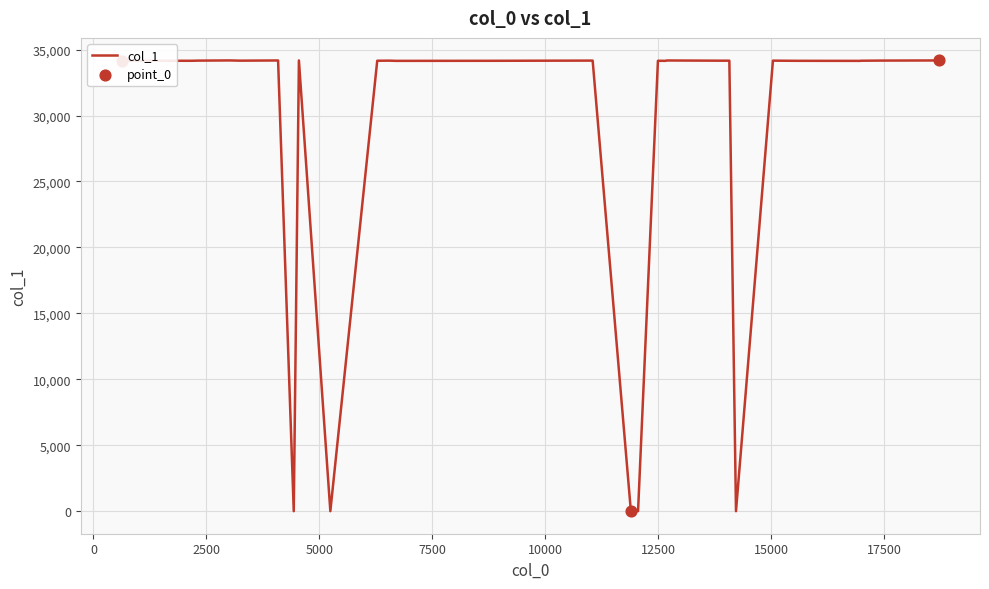

What is the greatest value displayed?

34176